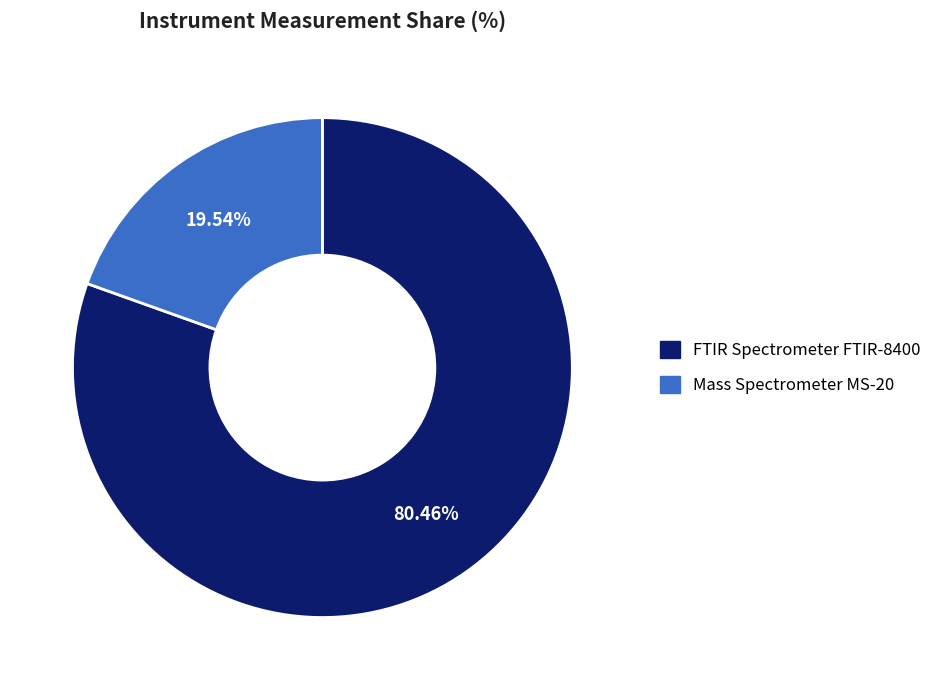

What is the smallest slice in the pie chart?

Mass Spectrometer MS-20